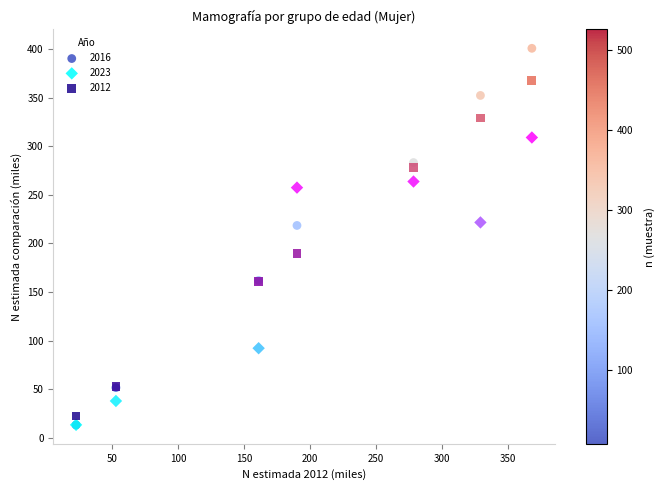

In the 2012 series, what Y value is closest to 195?

190.0